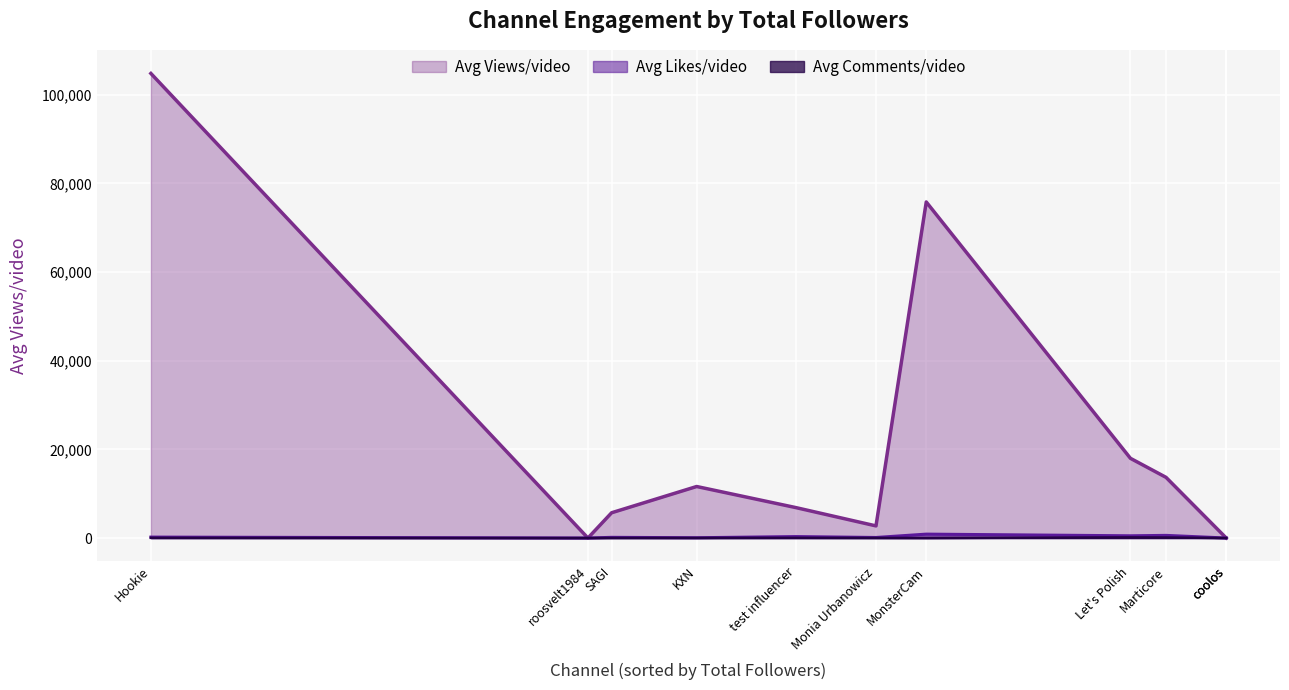

How many lines are shown in the chart?

3